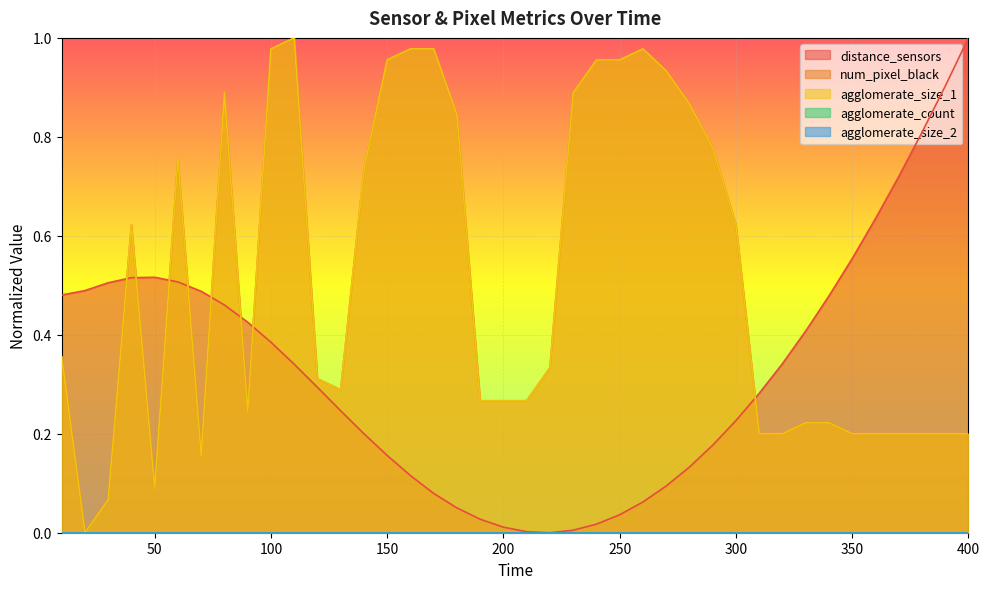

How many intersections are there between distance_sensors and num_pixel_black?

8